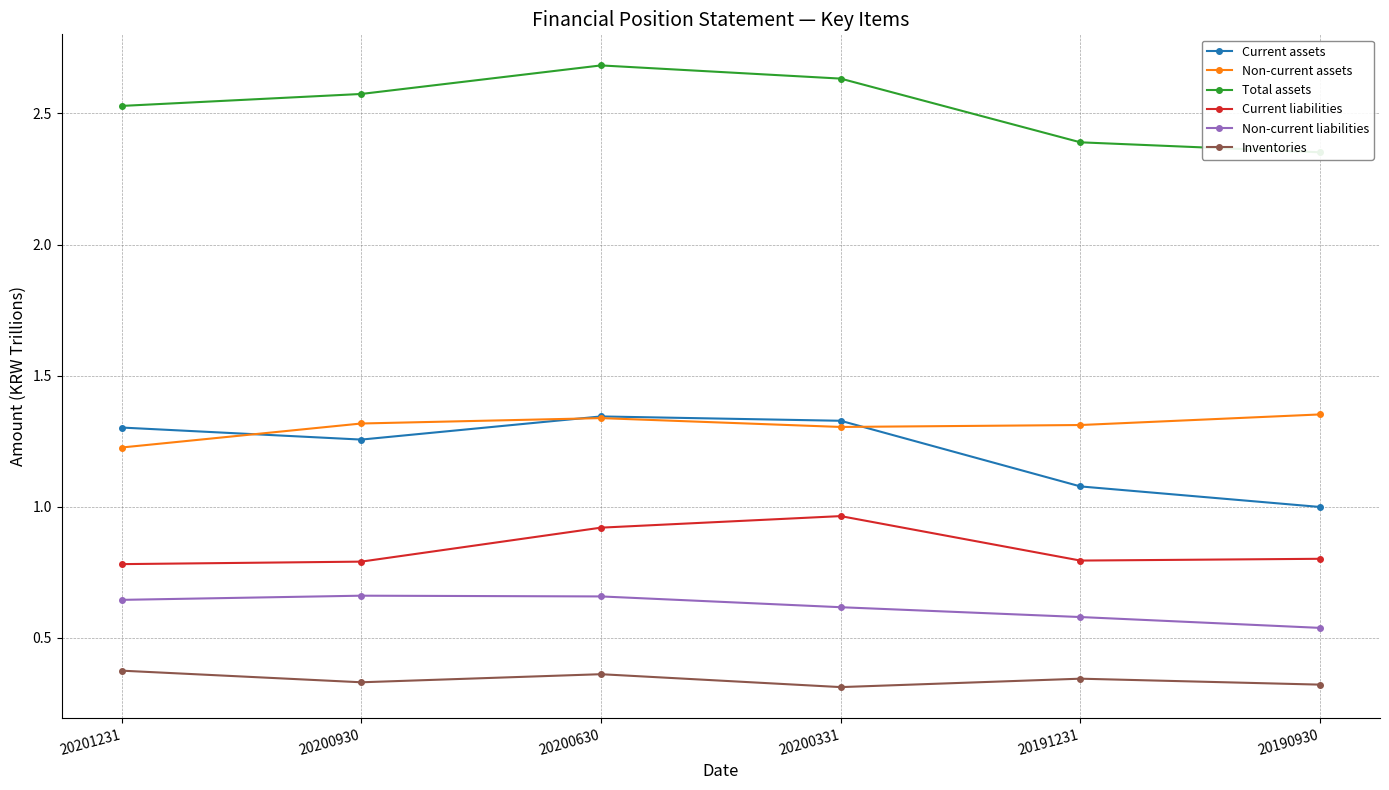

At which category is the sum across all series the highest?

20200630